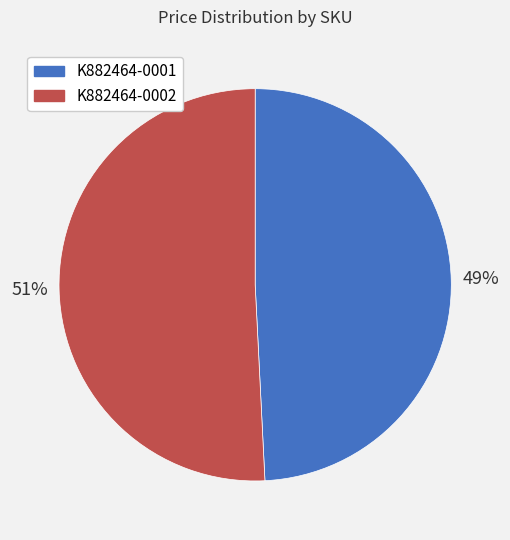

Is the sum of K882464-0002 and K882464-0001 greater than half?

Yes